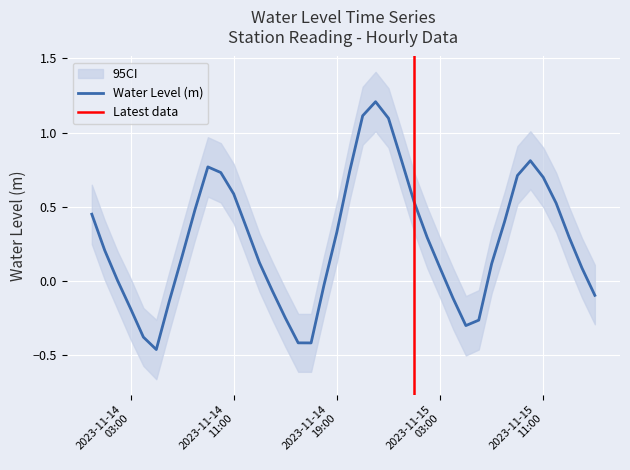

The value at 2023-11-14 12:00:00 is 0.5. True or false?

False